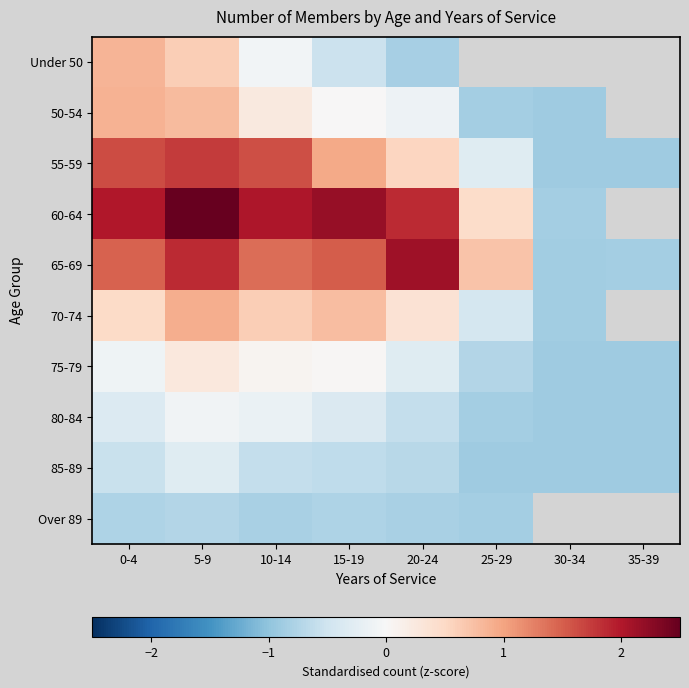

List the series in order of their overall mean, lowest first.

85-89, Over 89, 80-84, Under 50, 50-54, 55-59, 60-64, 65-69, 70-74, 75-79